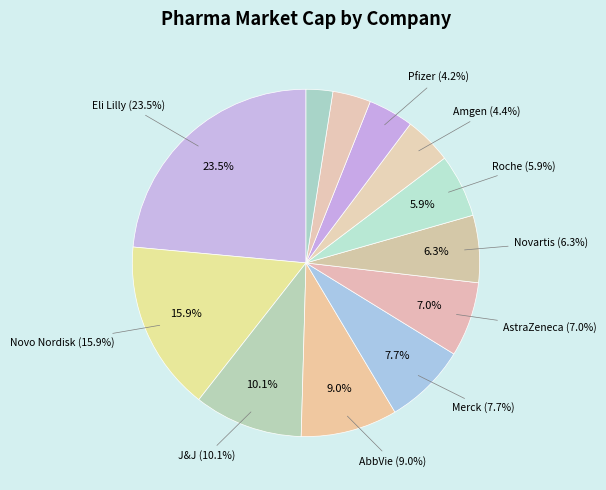

What is the ratio of the value at Novartis to the value at AstraZeneca?

0.9